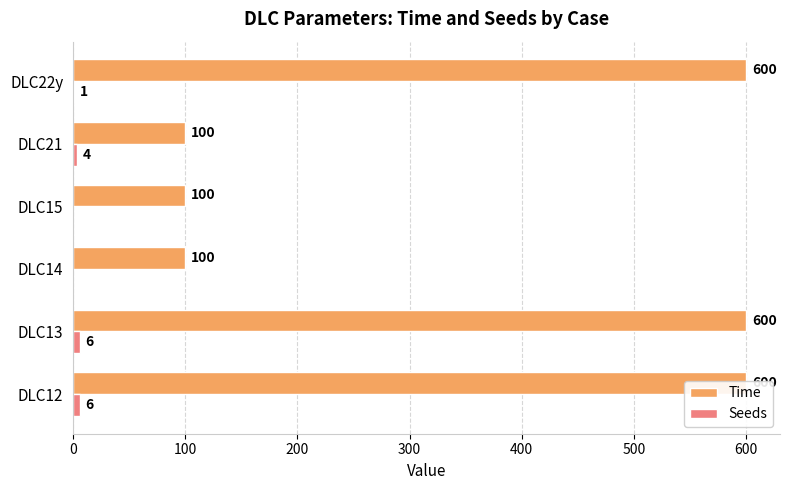

Which series has the widest spread of values?

Time